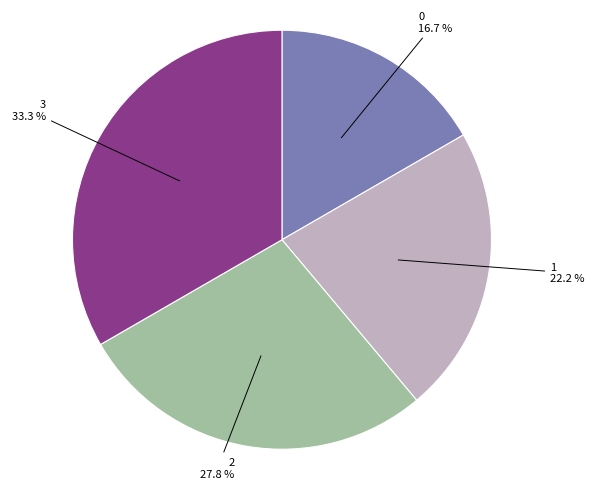

Is there any slice that represents more than half of the pie?

No